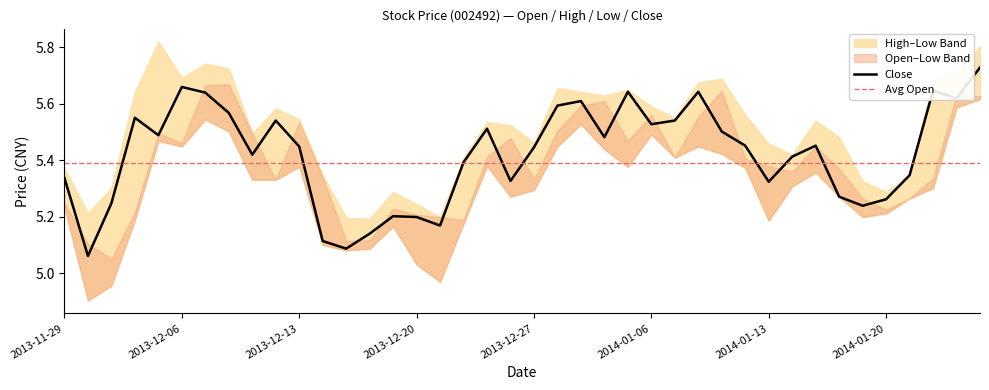

What is the label of the 16th point from the right?

2014-01-03